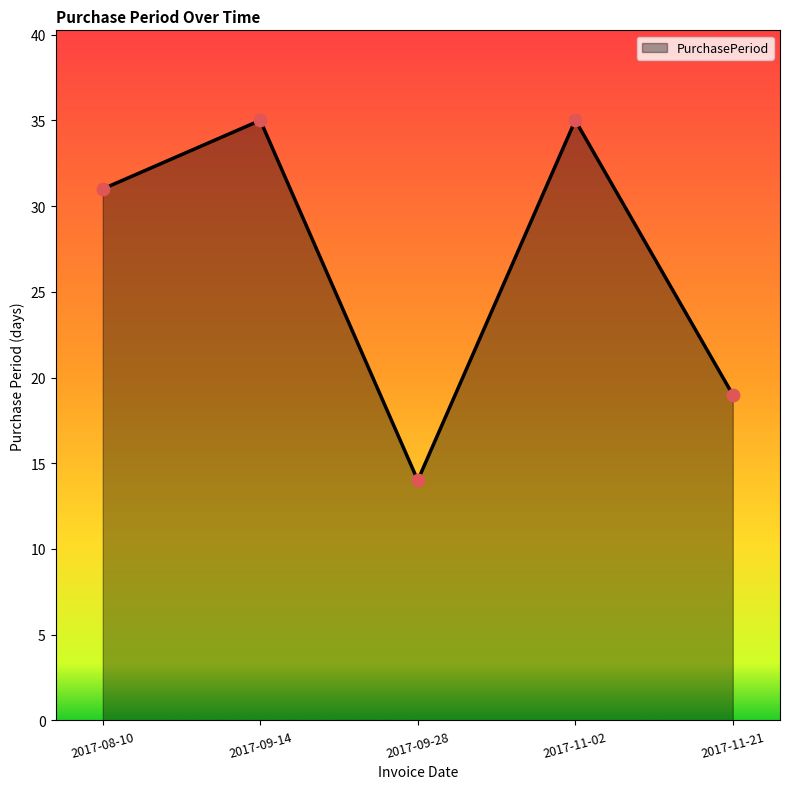

Which has a higher value, 2017-11-21 or 2017-09-28?

2017-11-21